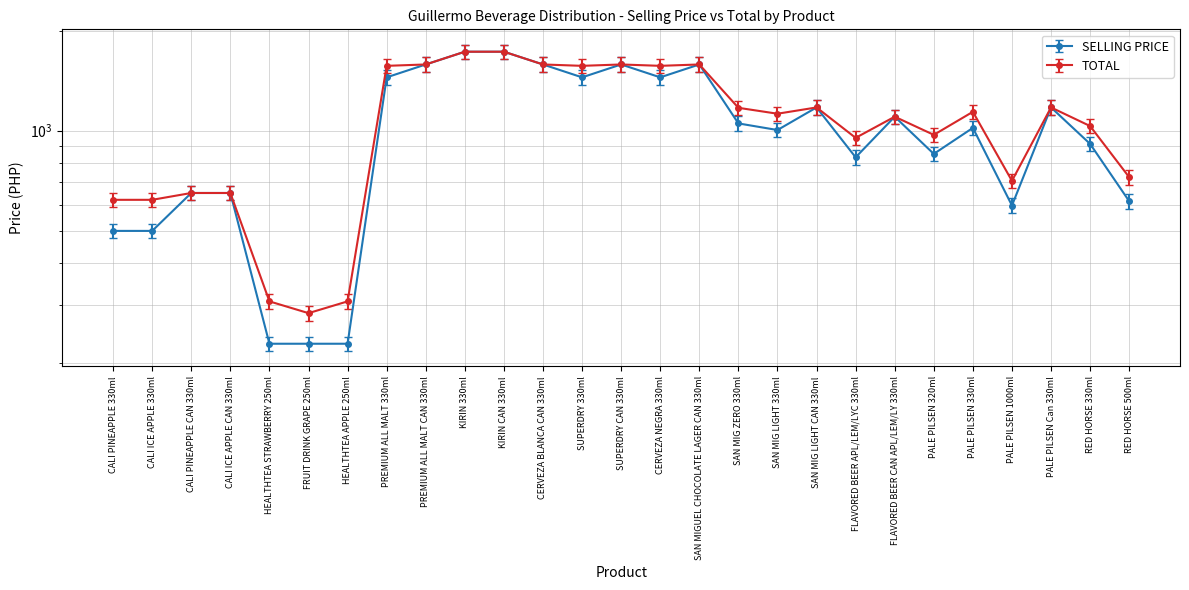

What is the minimum value shown in the chart?

229